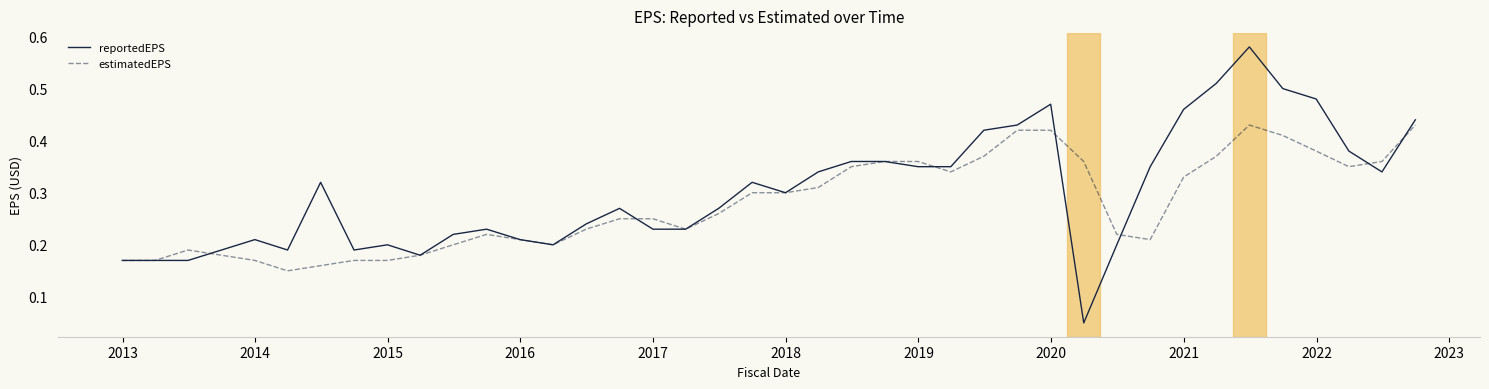

Does the chart display data point markers on the line(s)?

No